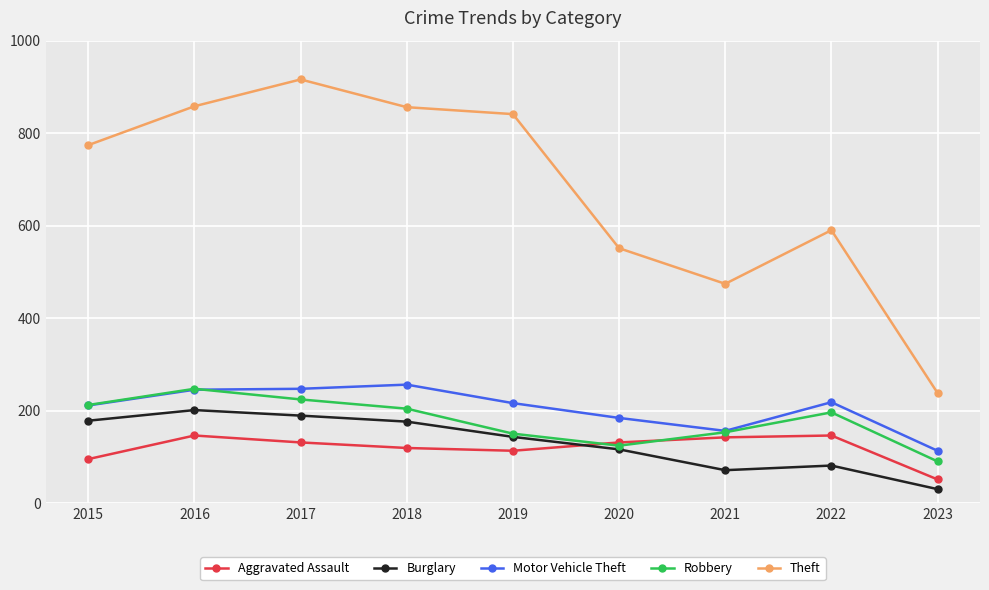

What is the lowest value of the Theft series?

238